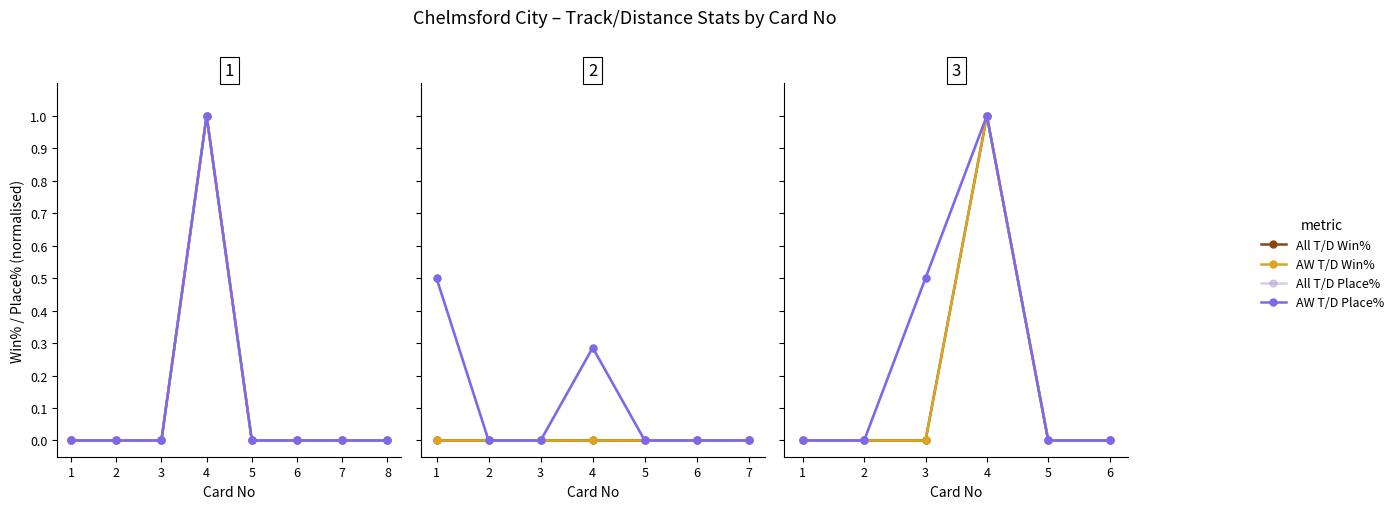

What is the value of the AW T/D Place% point at the 4th from the left?

1.0